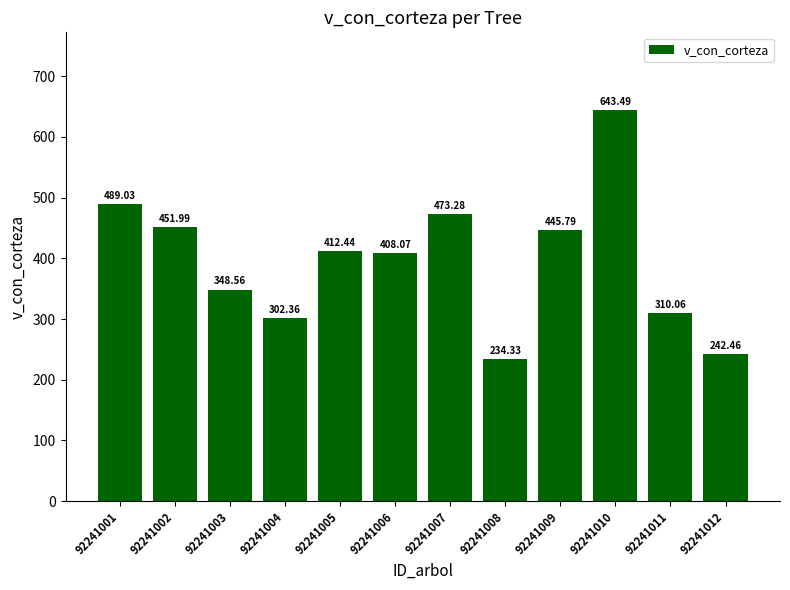

What value does the data have at 92241009?

445.8